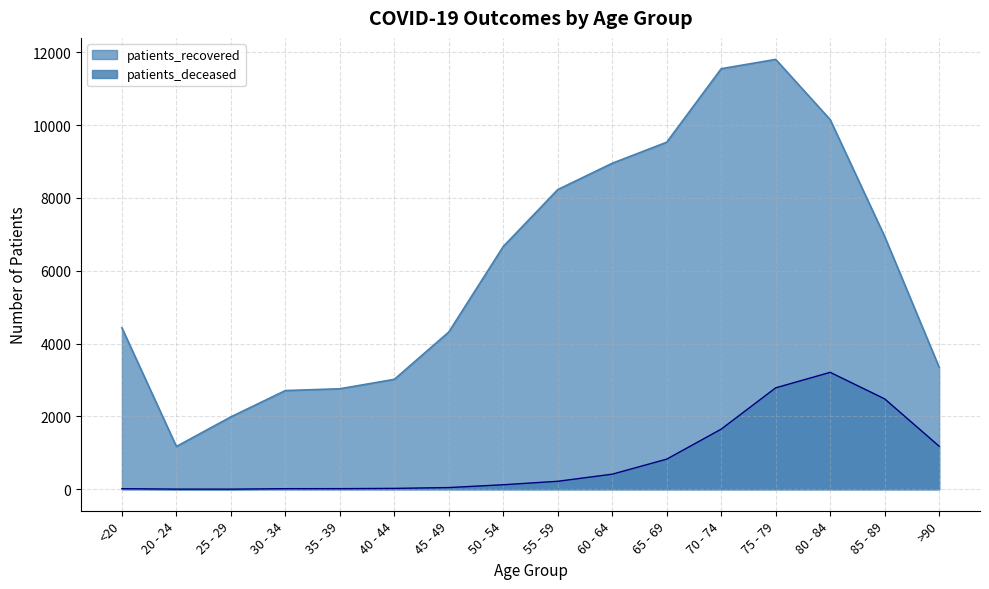

Between 70 - 74 and 45 - 49, which is larger?

70 - 74